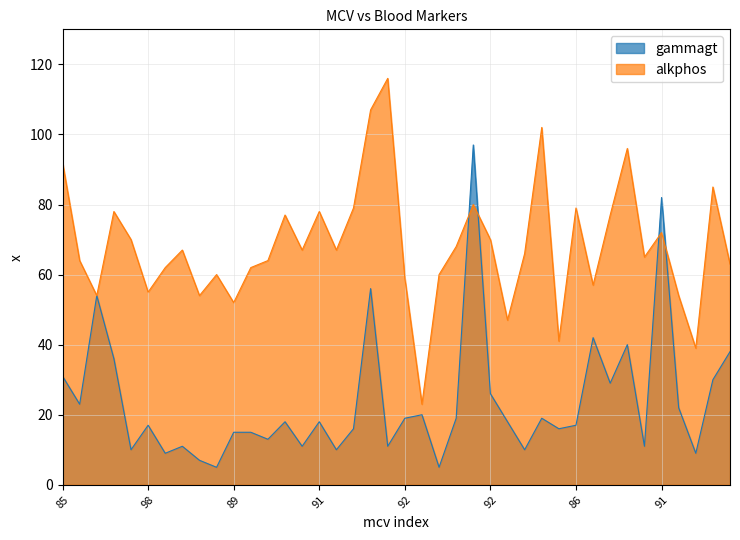

Reading right to left, extract all data points from this chart.

gammagt: 38	30	9	22	82	11	40	29	42	17	16	19	10	18	26	97	19	5	20	19	11	56	16	10	18	11	18	13	15	15	5	7	11	9	17	10	36	54	23	31
alkphos: 63	85	39	54	72	65	96	77	57	79	41	102	66	47	70	80	68	60	23	59	116	107	79	67	78	67	77	64	62	52	60	54	67	62	55	70	78	54	64	92